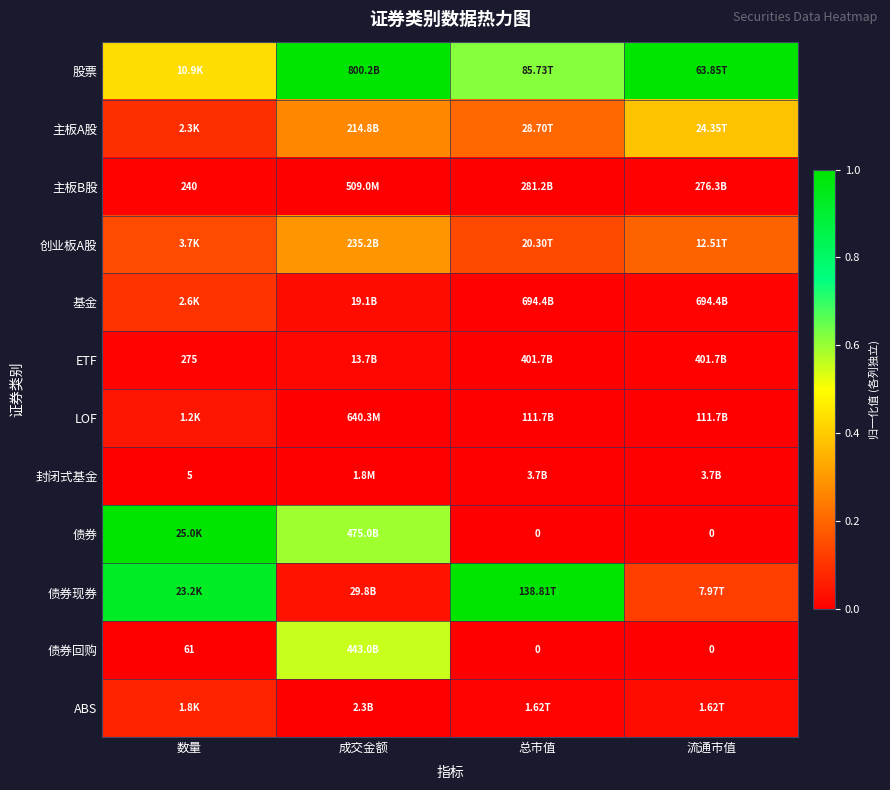

At which category is the sum across all series the highest?

数量